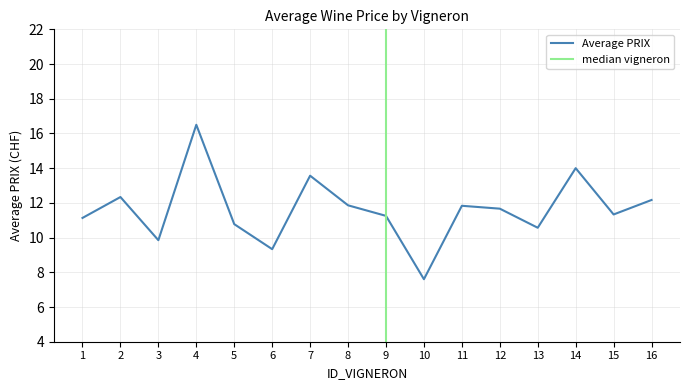

Does the chart have visible grid lines?

Yes